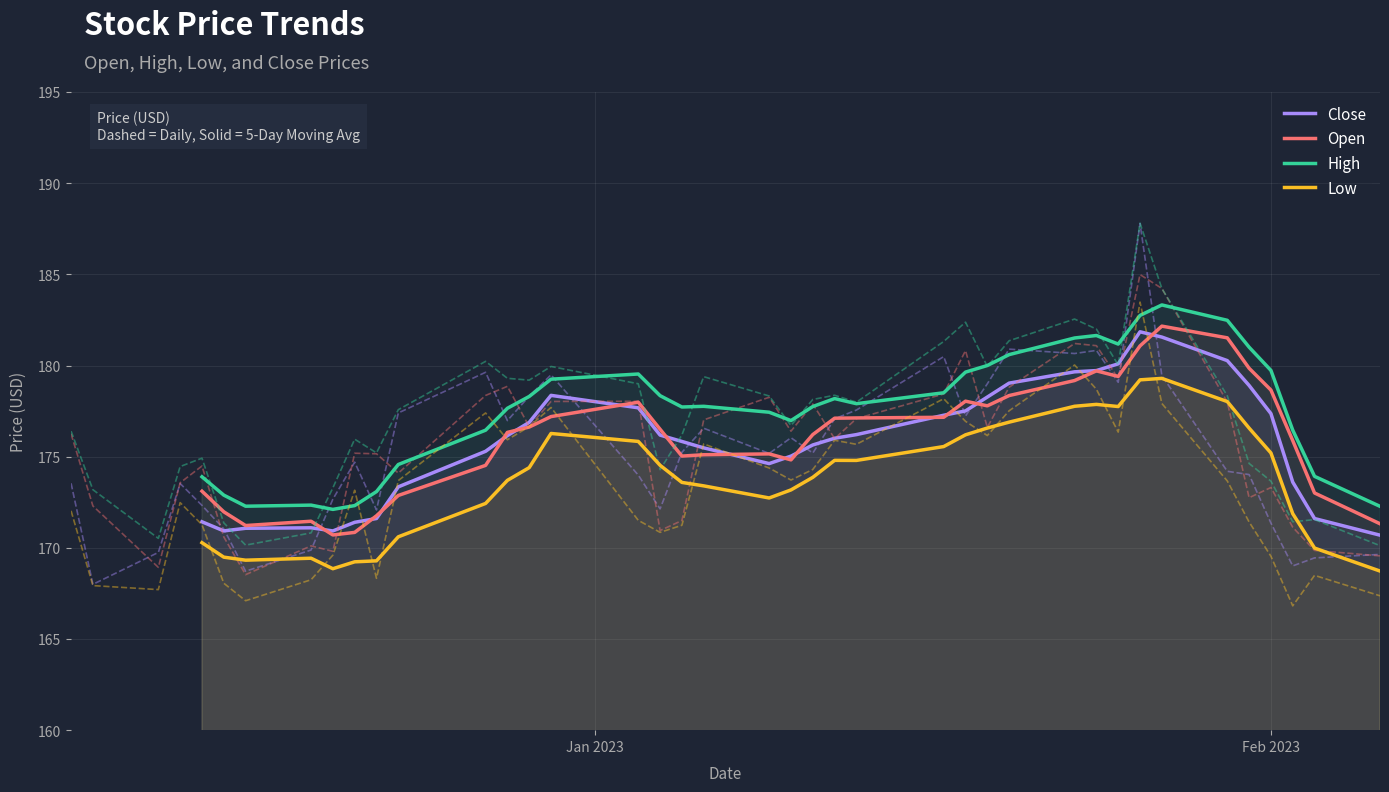

What is the difference between the maximum and minimum values in the Low series?

10.6